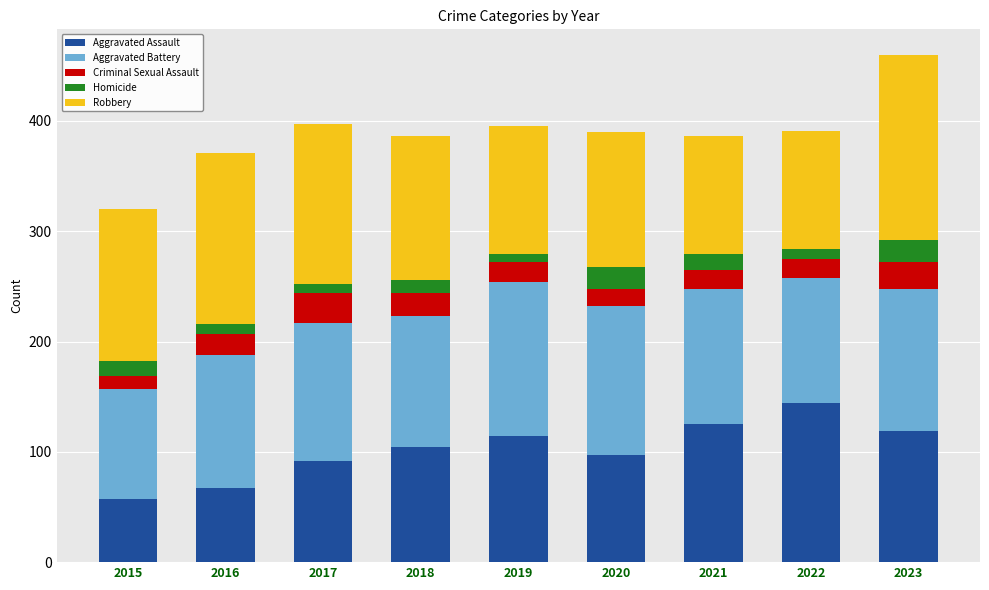

At which label does Aggravated Assault reach its peak?

2022